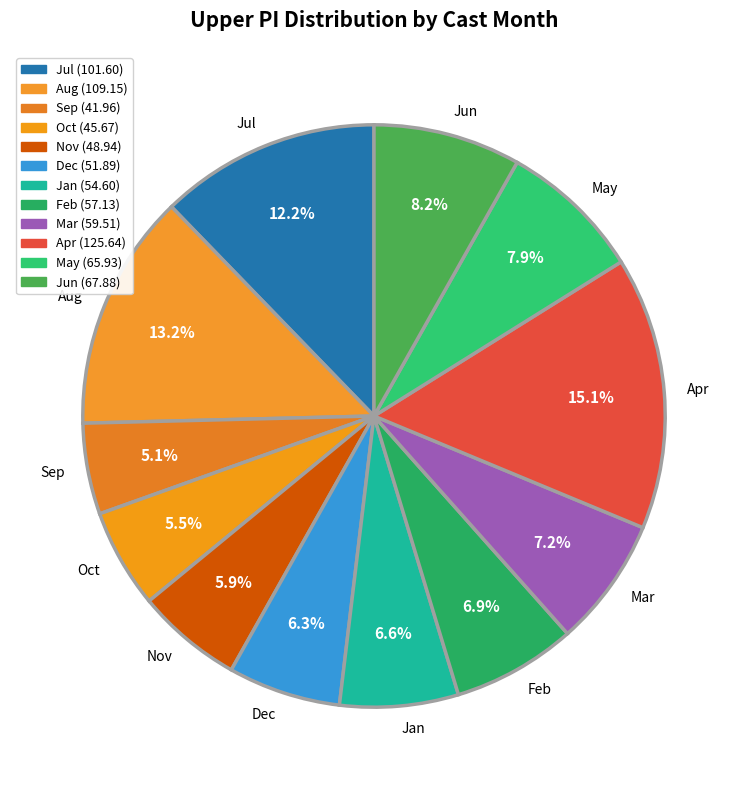

What is the total percentage of Jan and Feb?

13.5%